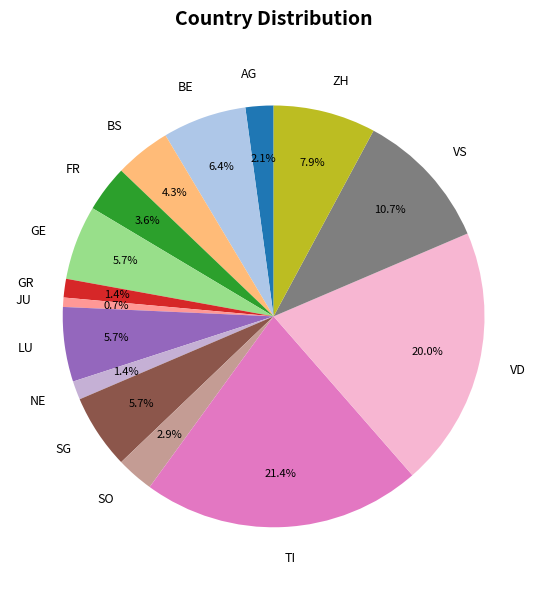

Does AG account for over 50% of the chart?

No